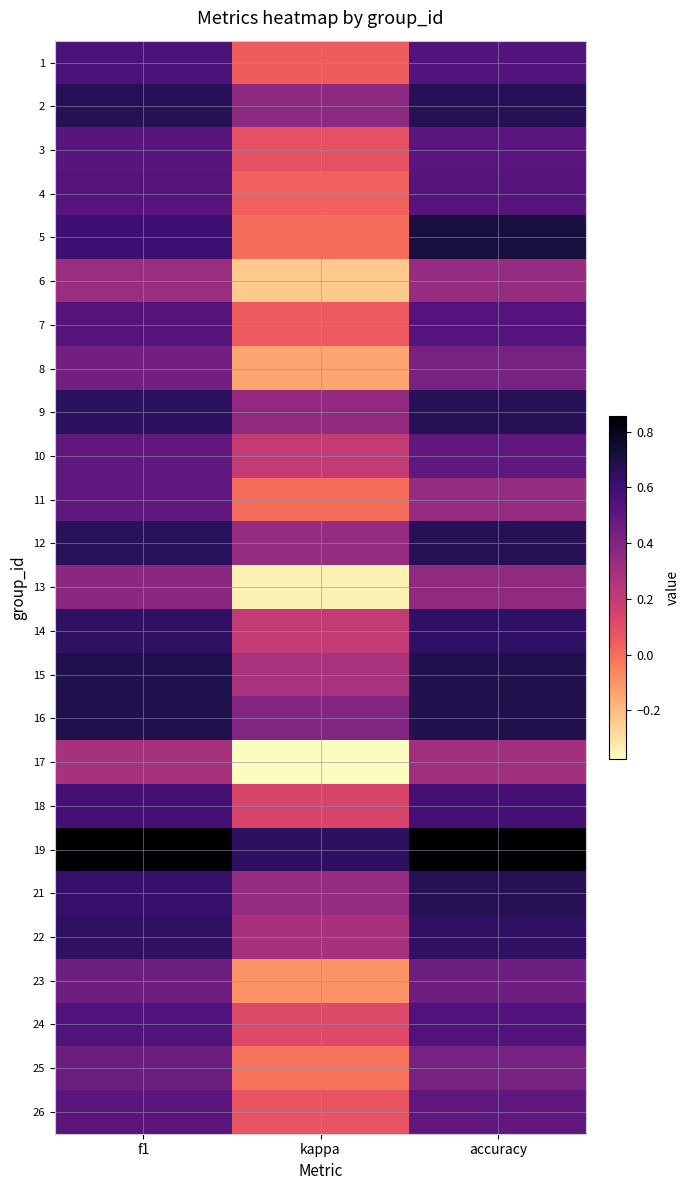

Count the number of categories in the chart.

3